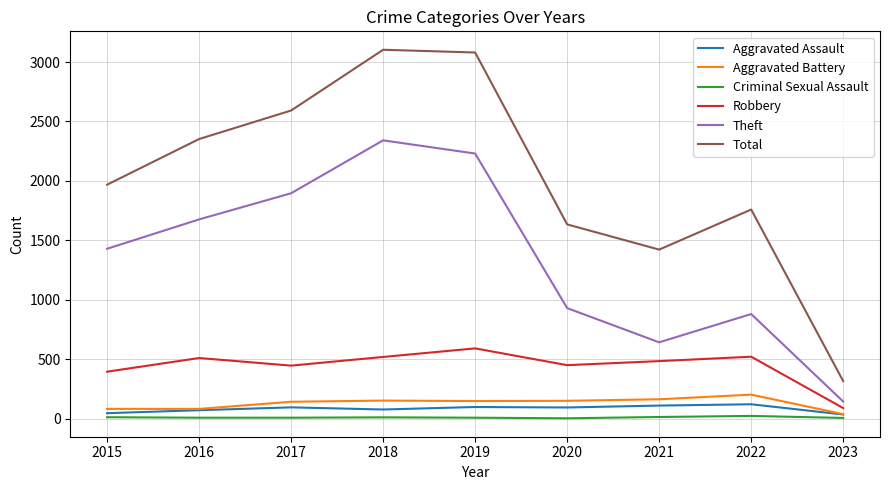

Which series changed the most between 2019 and 2023?

Total